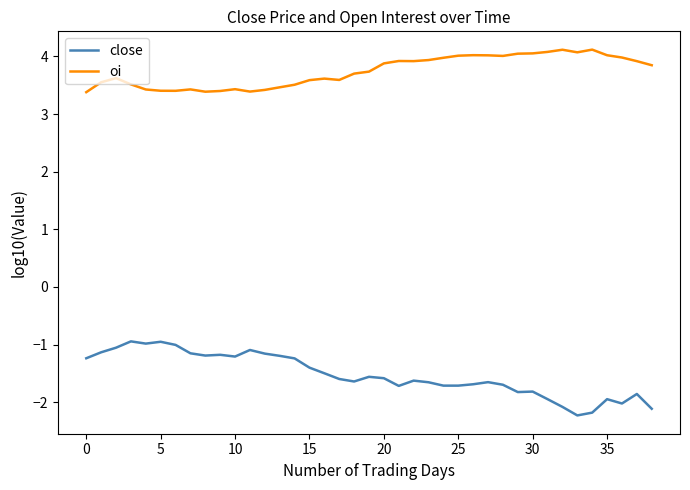

Which series has the largest total across all categories?

oi